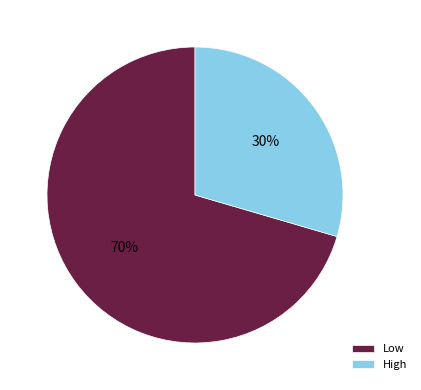

What percentage is the High slice, to the nearest percent?

30%